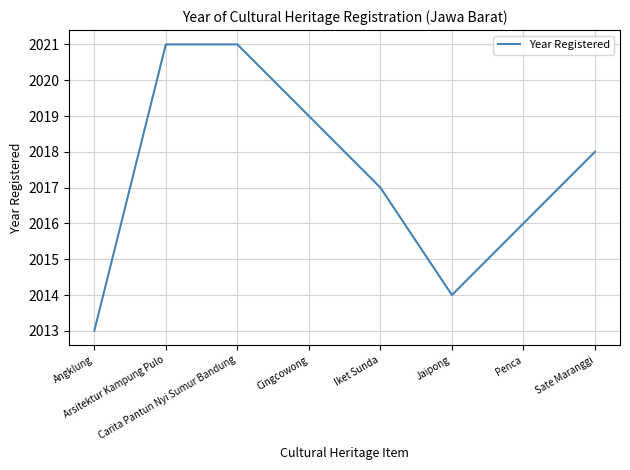

Is it true that the value at Jaipong is 2014?

True